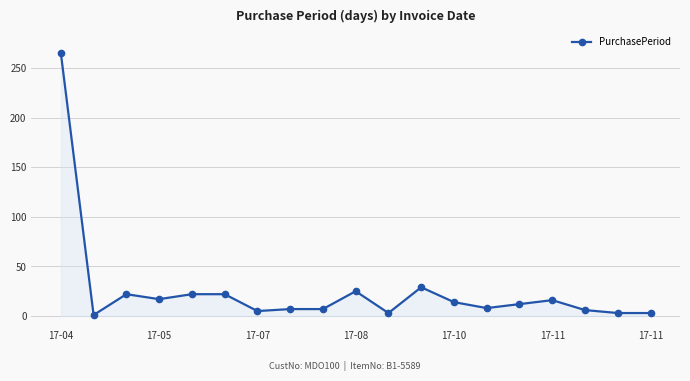

What is the difference between the maximum and minimum values?

264